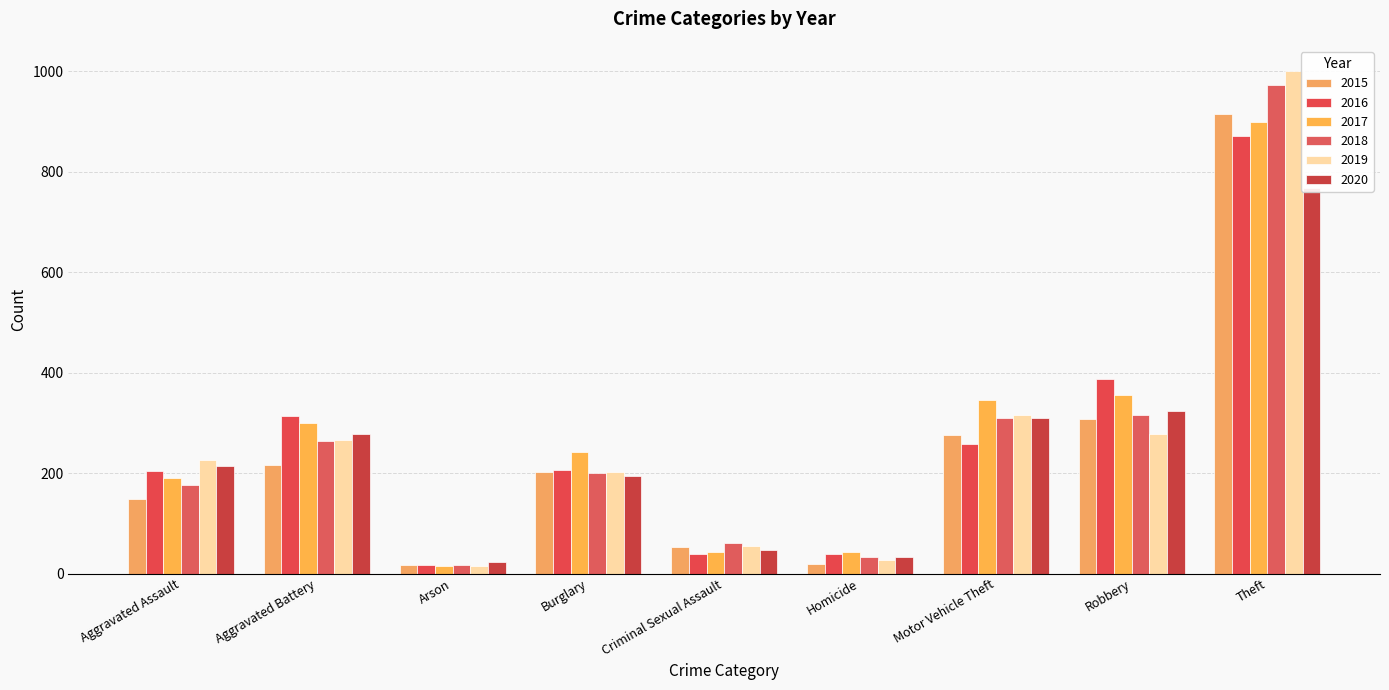

What is the smallest value displayed?

14